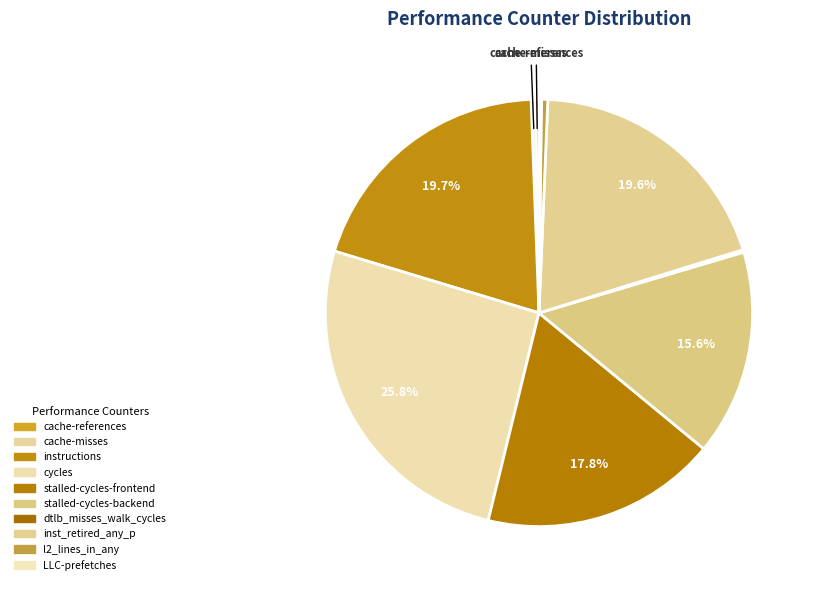

Does any single category account for the majority?

No